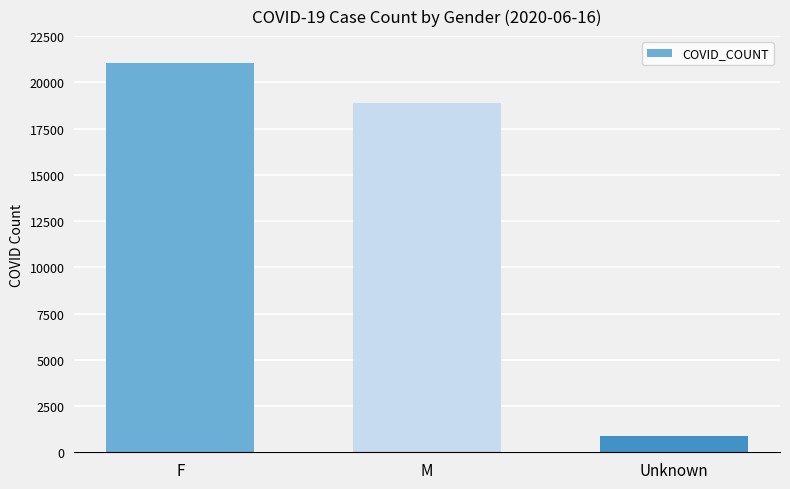

What is the smallest value displayed?

862